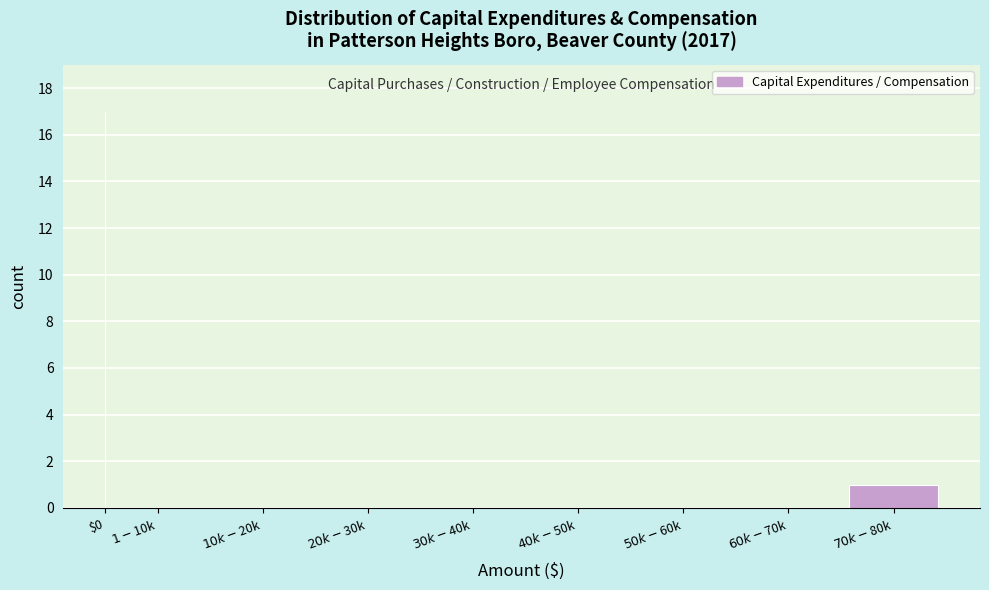

Which category has the highest value across all series?

$0